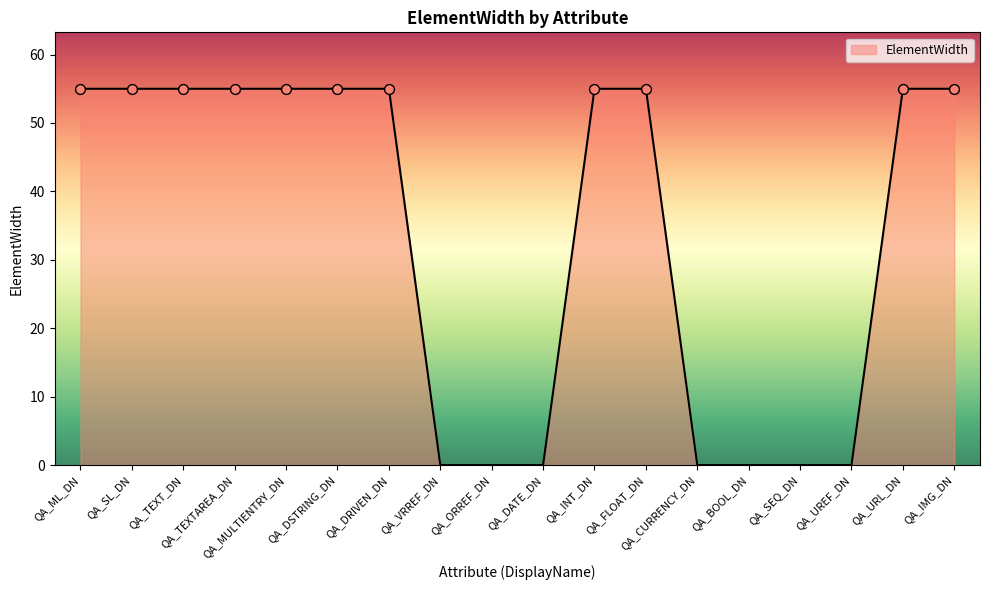

What is the change in value from QA_DRIVEN_DN to QA_UREF_DN?

-55